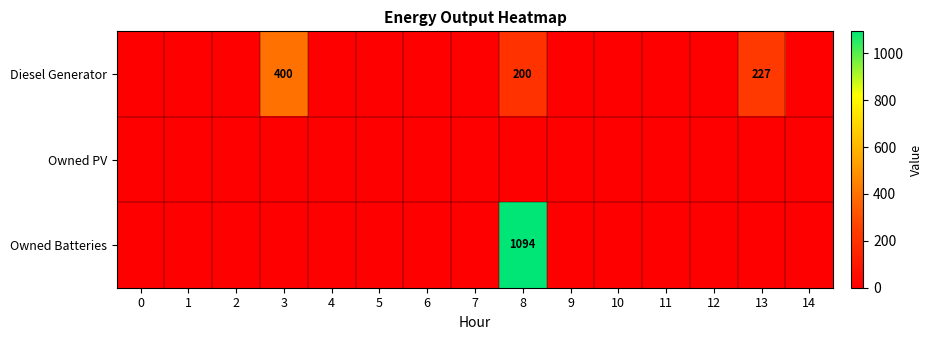

The value of Diesel Generator at 3 is 681. True or false?

False